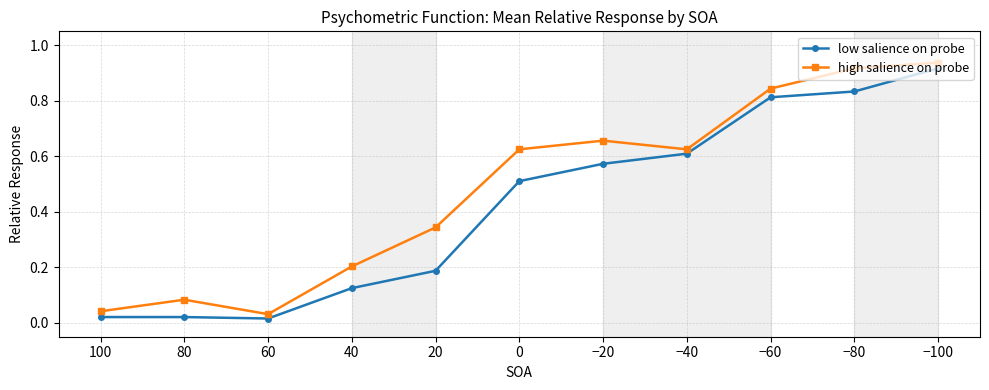

At which label does high salience on probe reach its peak?

−100